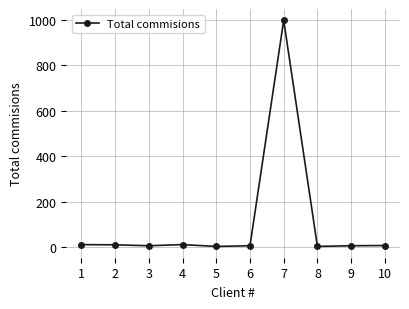

What is the sum of all values?

1053